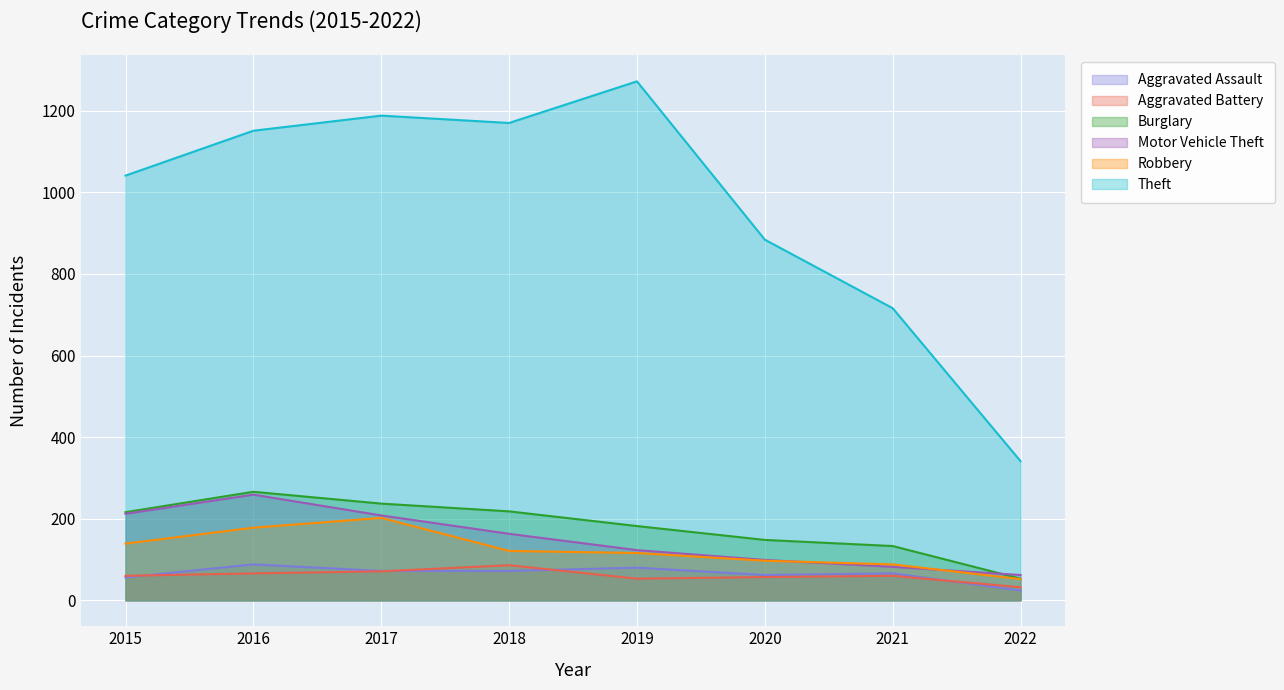

What is the minimum value shown in the chart?

24